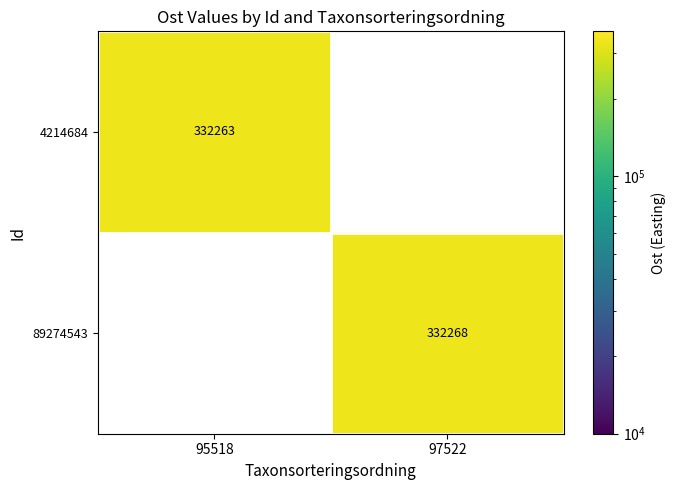

Is the value of 89274543 at 97522 greater than the value of 4214684 at 95518?

Yes